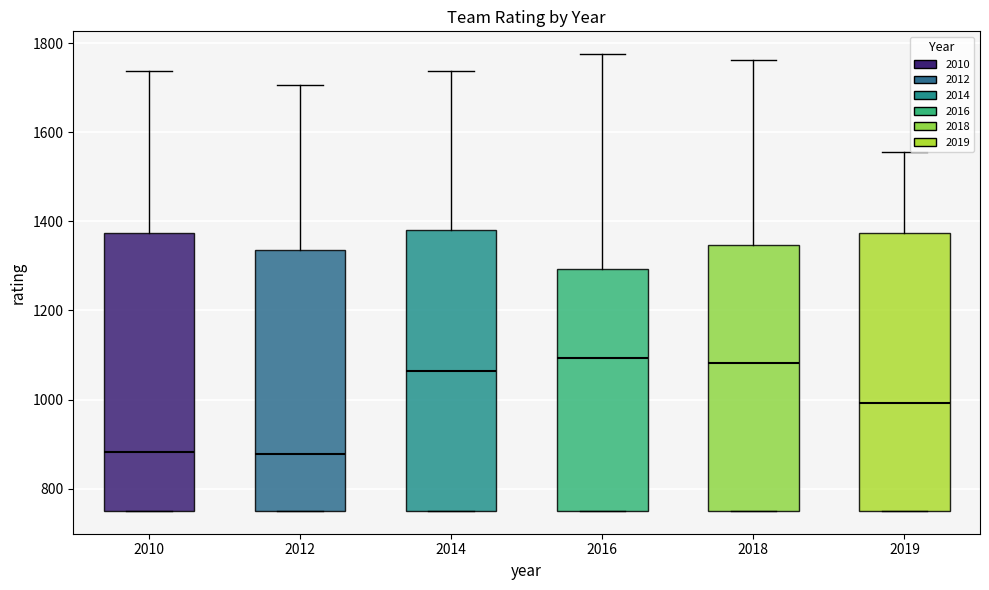

Reading left to right, read every box against the y-axis: the position of its median line, the range the box covers, and the ends of its whiskers. The values are not printed on the chart, so give them approximately, as read against the axis.

2010: median 880, box 760 to 1380, whiskers 760 to 1740
2012: median 880, box 760 to 1340, whiskers 760 to 1700
2014: median 1060, box 760 to 1380, whiskers 760 to 1740
2016: median 1100, box 760 to 1300, whiskers 760 to 1780
2018: median 1080, box 760 to 1340, whiskers 760 to 1760
2019: median 1000, box 760 to 1380, whiskers 760 to 1560